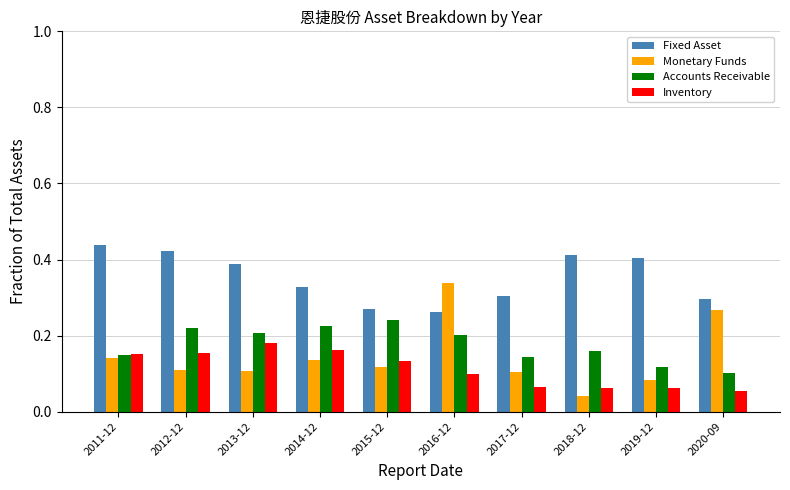

How many bars are there in each group?

4